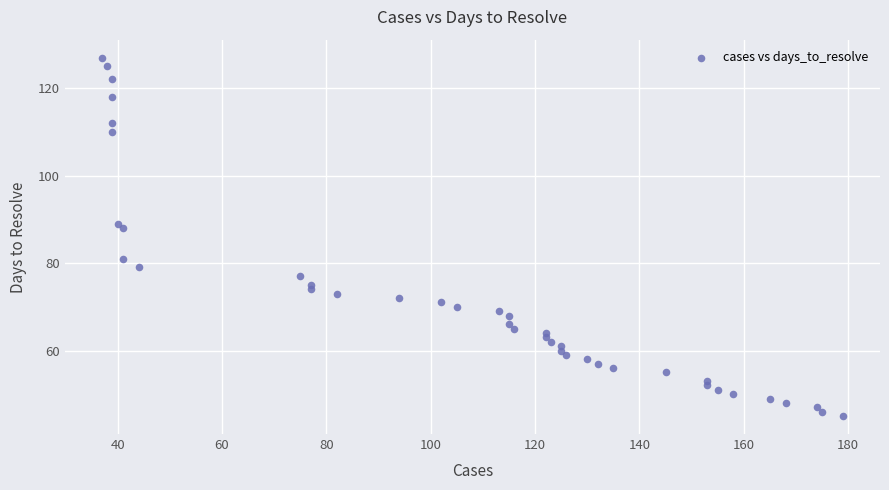

What is the range of X values (max minus min)?

142